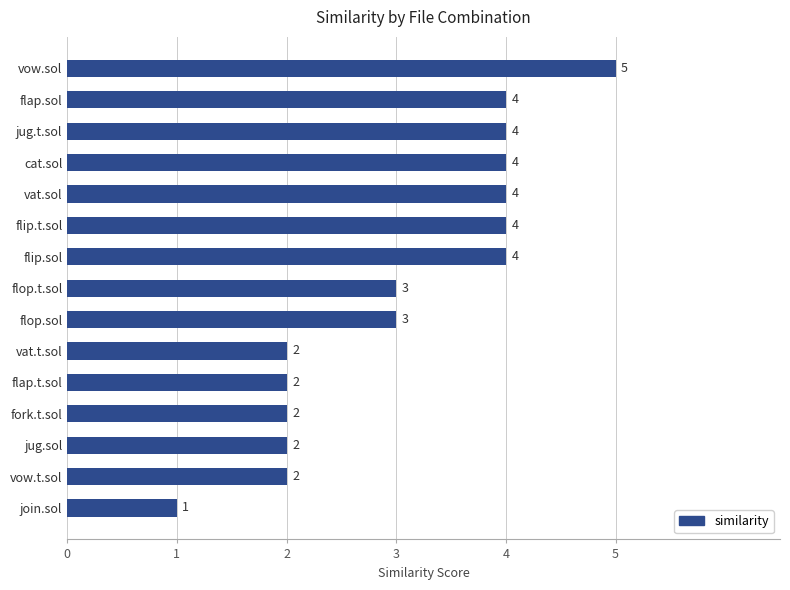

What is the average value?

3